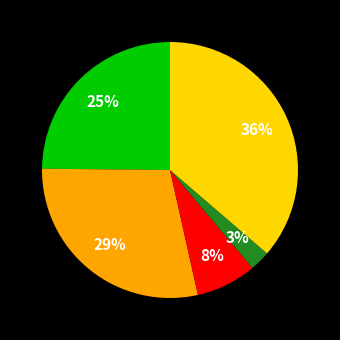

To the nearest percent, what is the average slice percentage?

20%